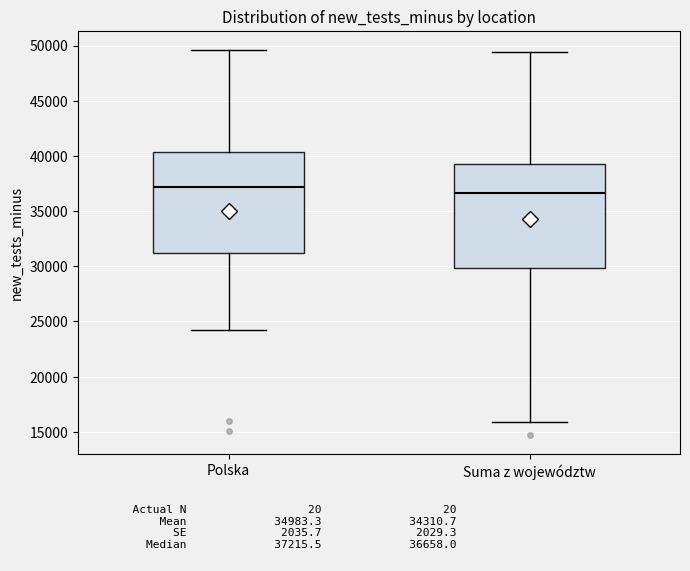

Where does the lower whisker of the box for Polska end on the y-axis? The values are not printed on the chart, so give them approximately, as read against the axis.

24000